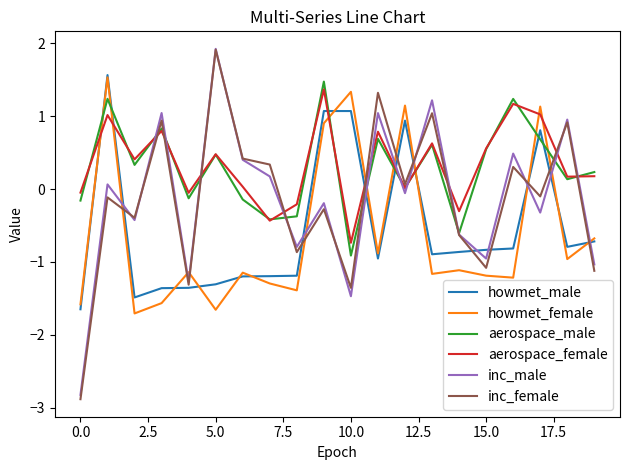

What is the maximum value shown in the chart?

1.9